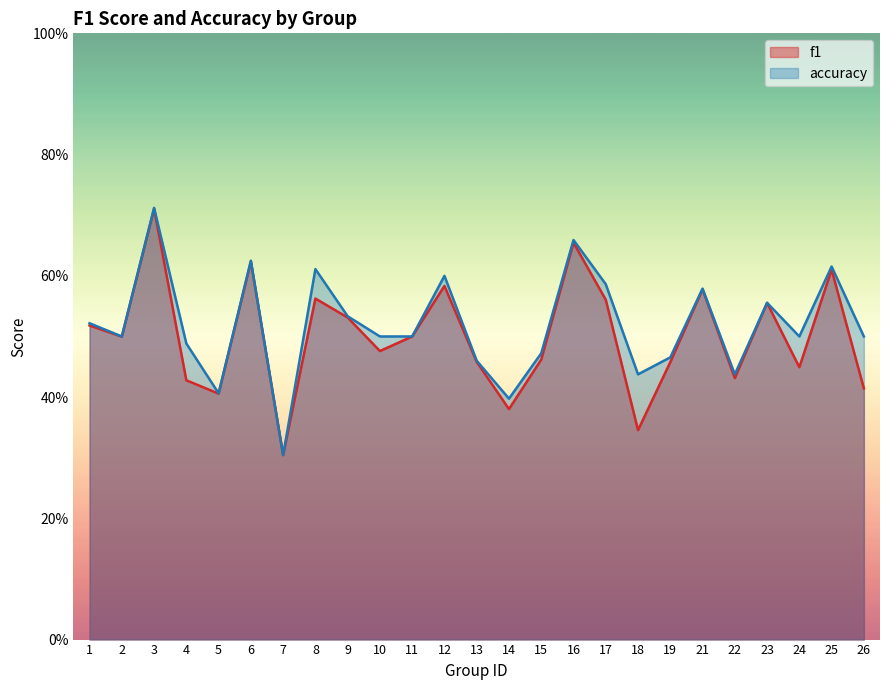

True or false: accuracy has more than 0 points higher than both neighbors.

True